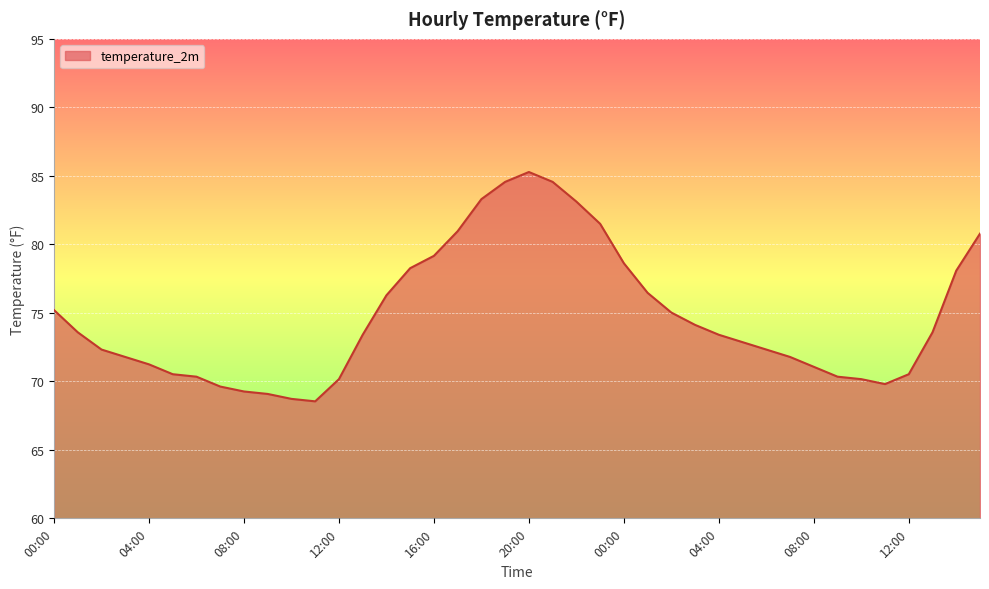

How many categories are shown in the chart?

40